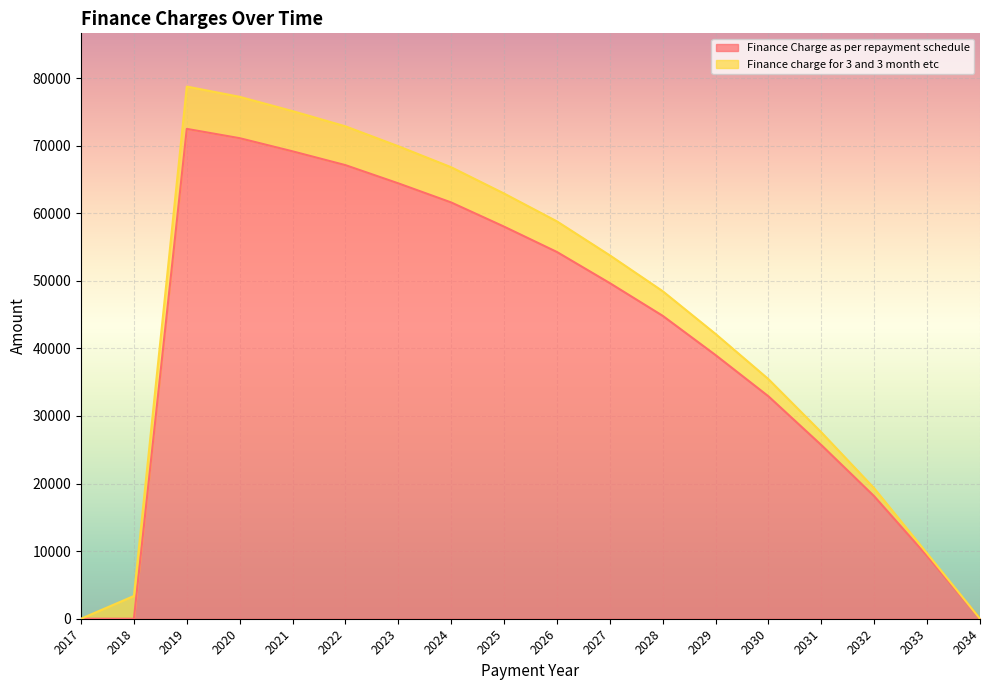

At which label does the data first exceed 49654?

2019